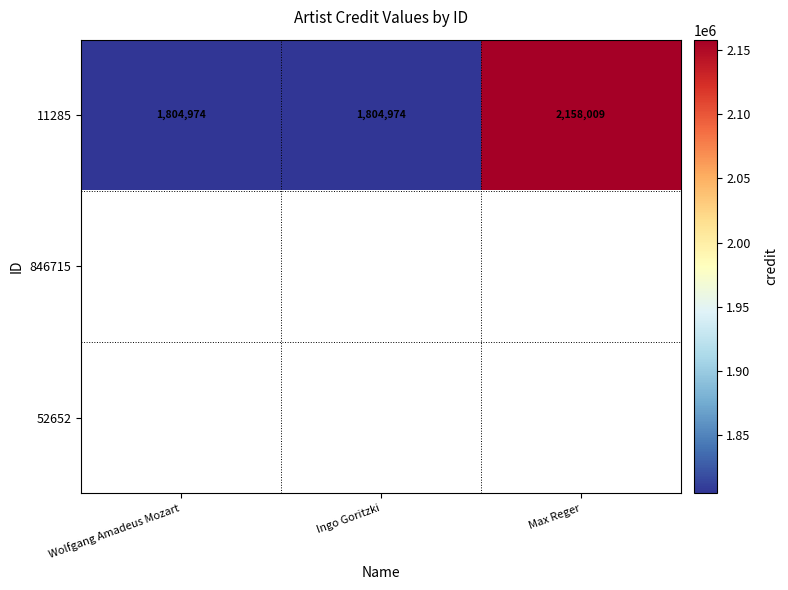

The 11285 series shows 2158009 at Max Reger. True or false?

True